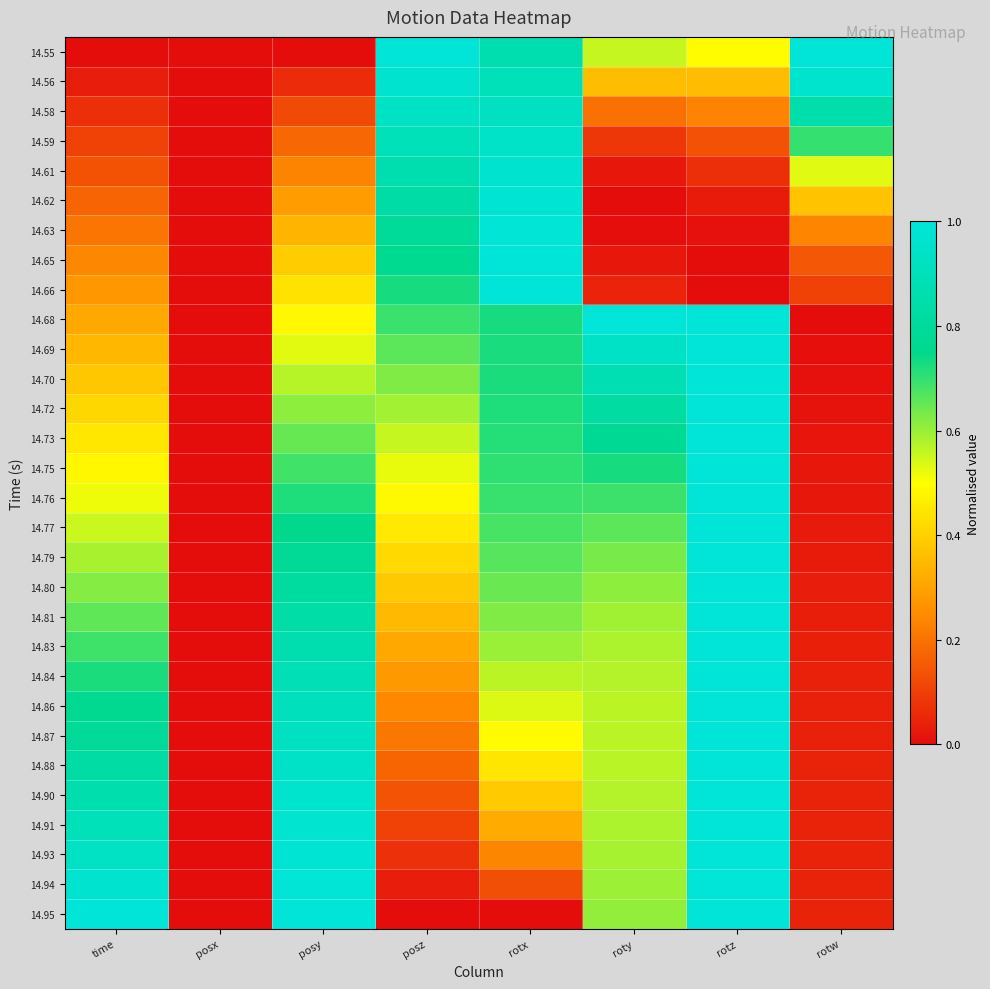

Count the number of categories in the chart.

8